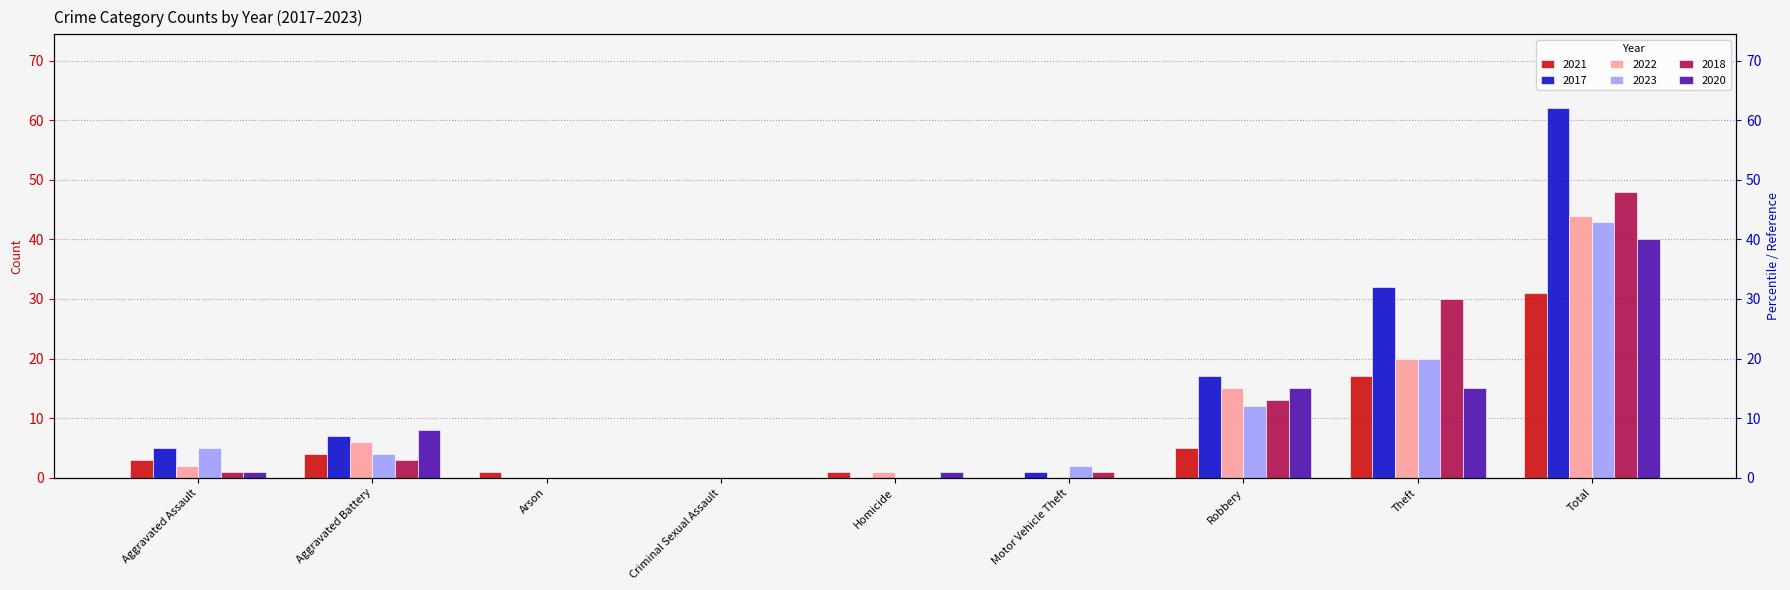

How many distinct data groups are displayed?

6